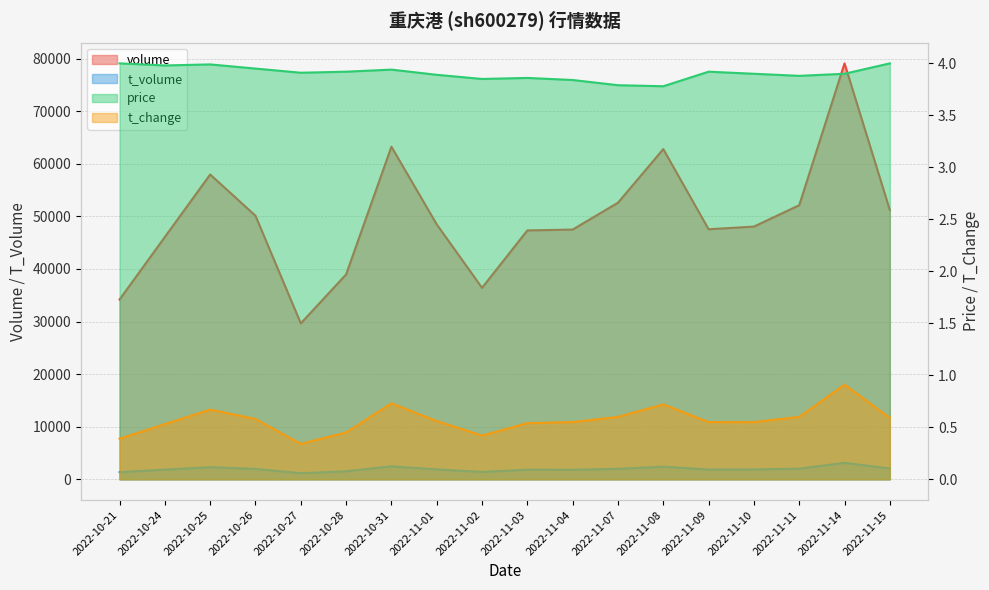

At which label does volume first exceed 48475?

2022-10-25